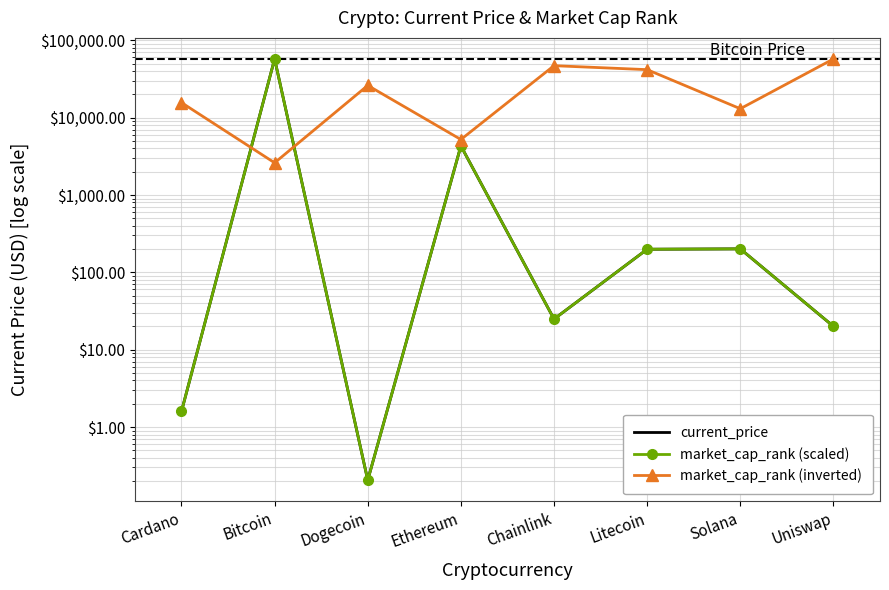

Reading left to right, extract all data points from this chart.

current_price: 1.6	57340.0	0.2	4307.8	24.9	198.9	201.0	20.0
market_cap_rank (scaled): 1.6	57340.0	0.2	4307.8	24.9	198.9	201.0	20.0
market_cap_rank (inverted): 15638.2	2606.4	26063.6	5212.7	46914.5	41701.8	13031.8	57340.0